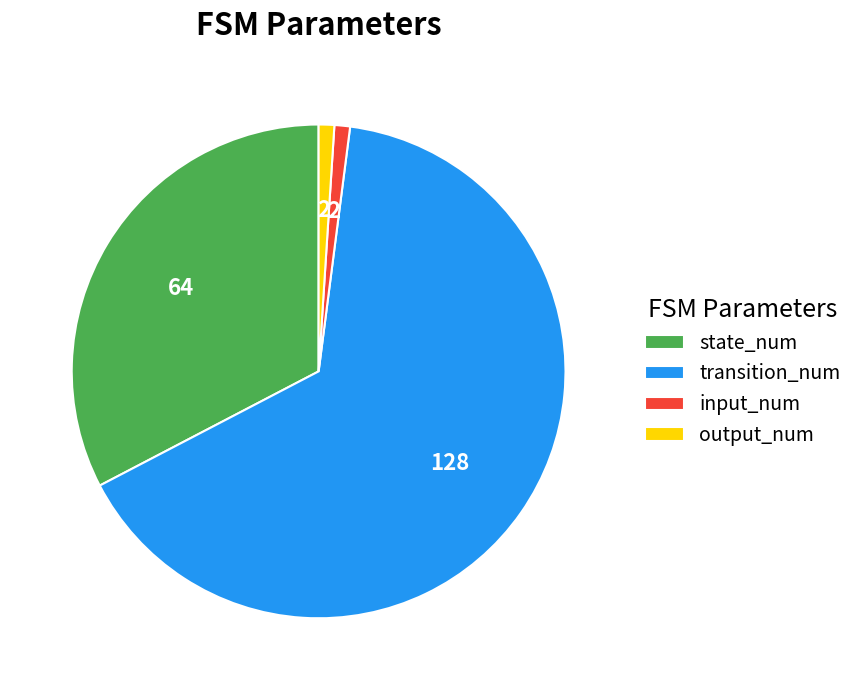

True or false: transition_num accounts for 65% of the total.

True